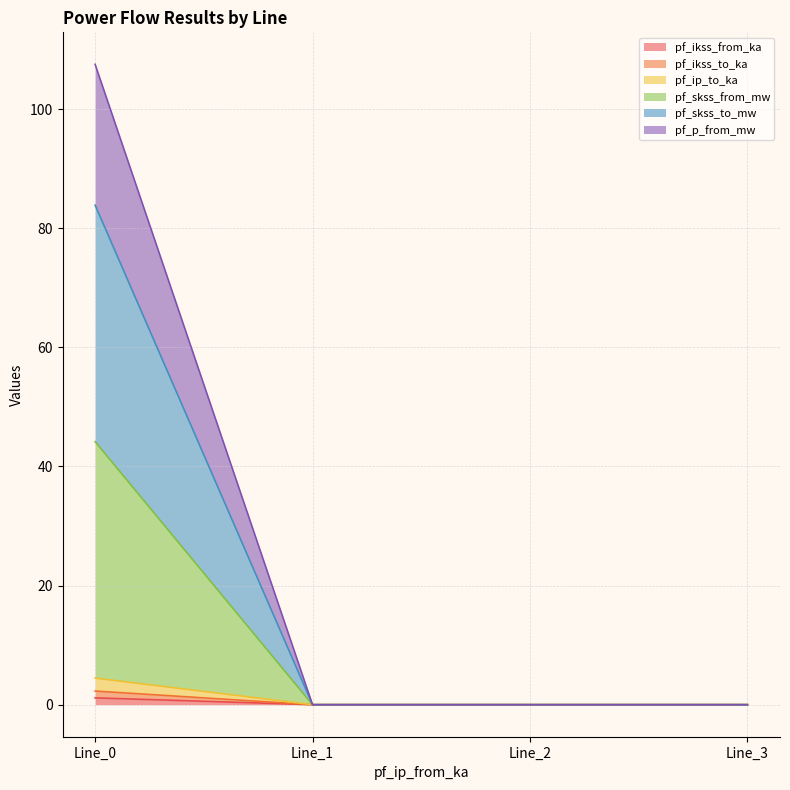

The pf_p_from_mw series shows 0.0 at Line_3. True or false?

True